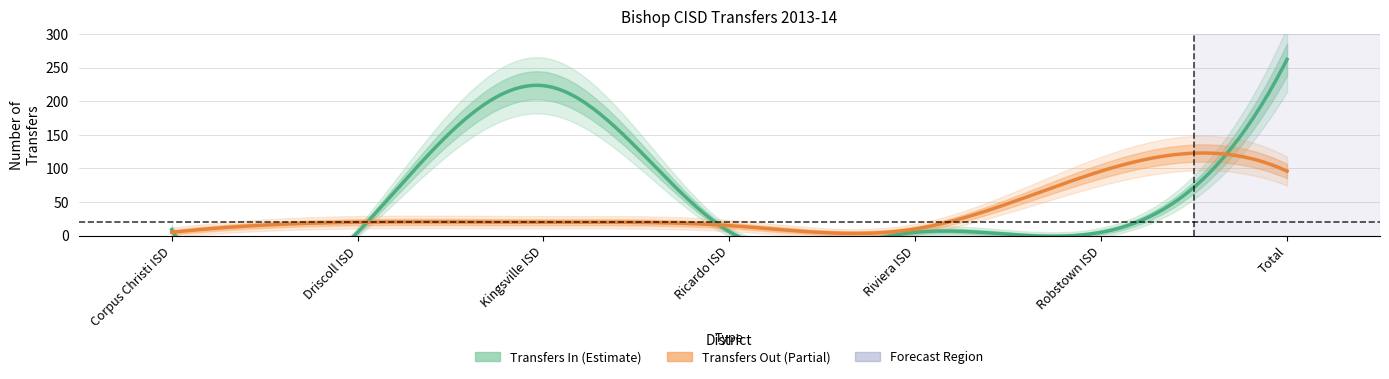

What is the difference between the second highest and second lowest values in the Transfers In series?

218